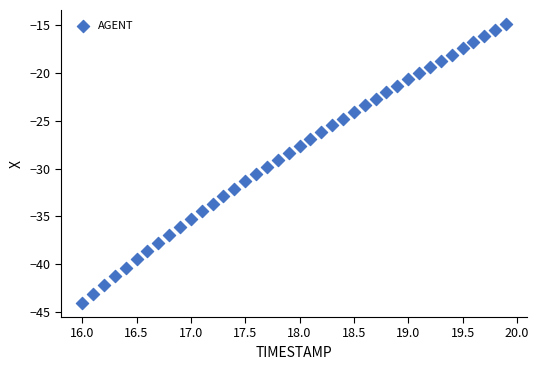

What is the range of X values (max minus min)?

3.9